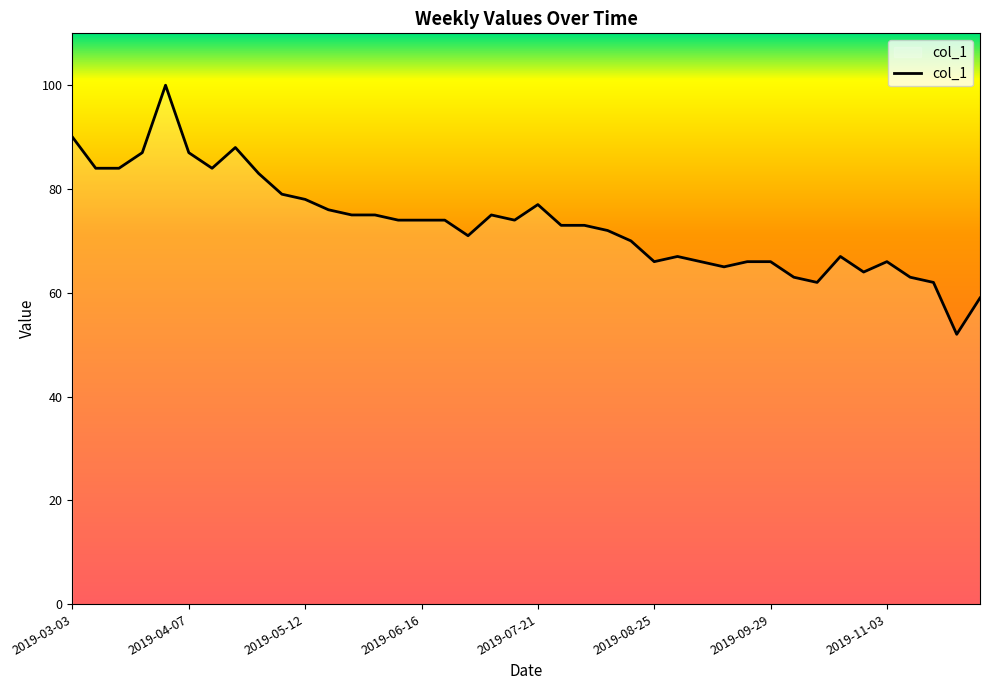

How many values are below 74?

20